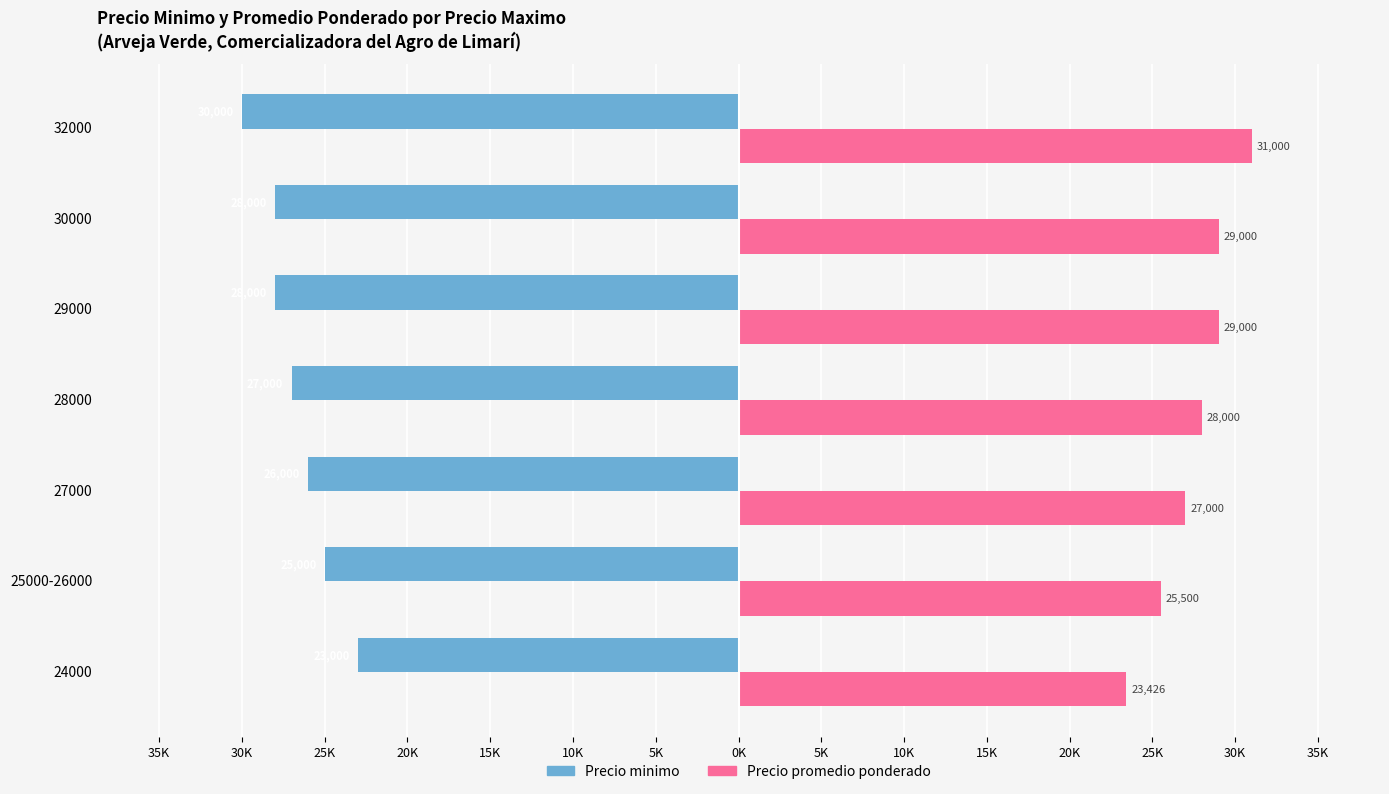

What is the value of the Precio promedio ponderado bar at the 6th from the left?

29000